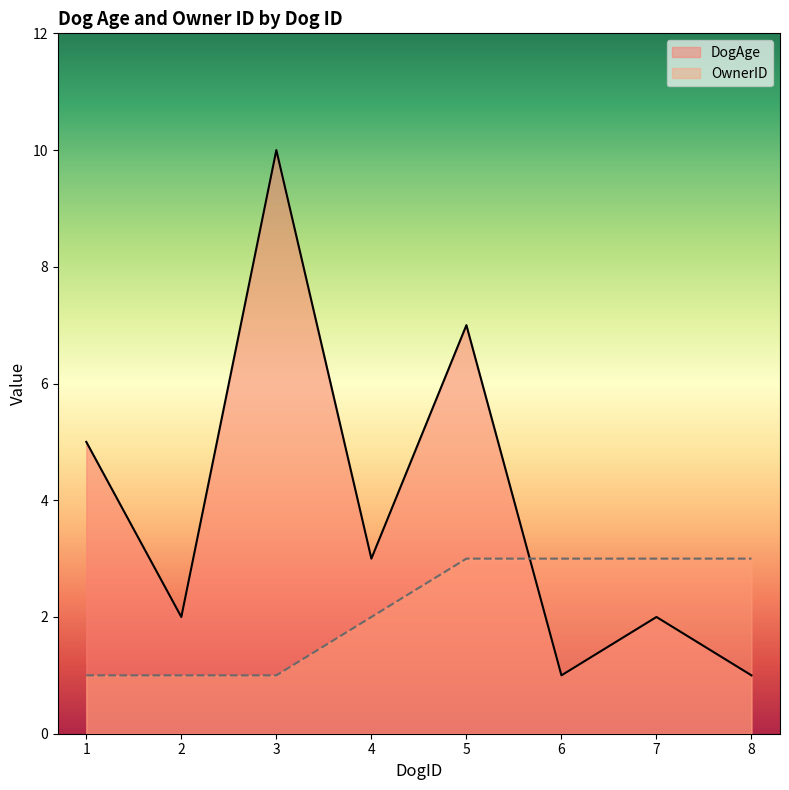

How many interior local peaks does the DogAge series have?

3